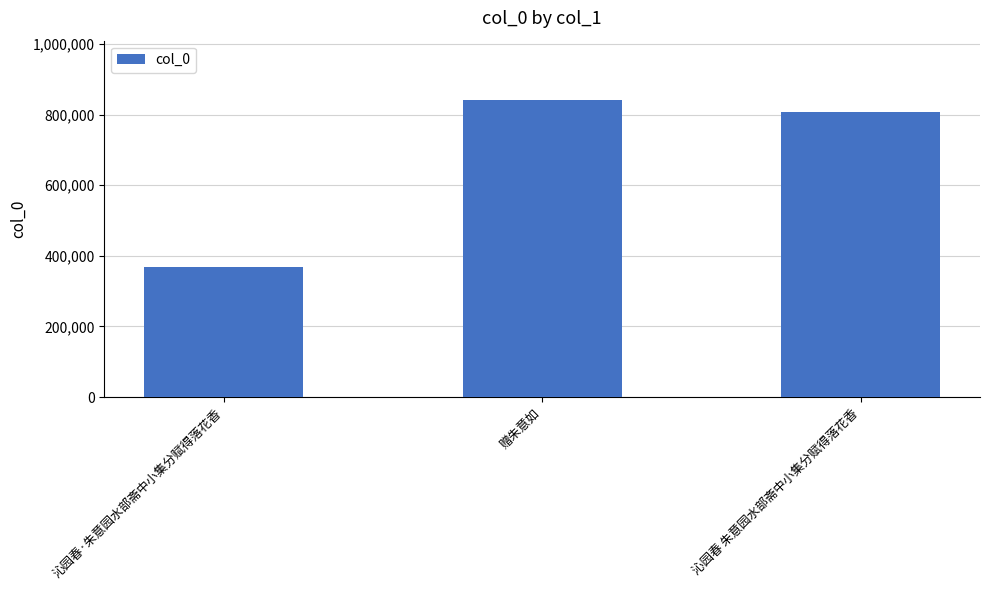

Reading right to left, what are all the values shown in this chart?

沁园春 朱意园水部斋中小集分赋得落花香=808128	赠朱意如=841015	沁园春·朱意园水部斋中小集分赋得落花香=369004